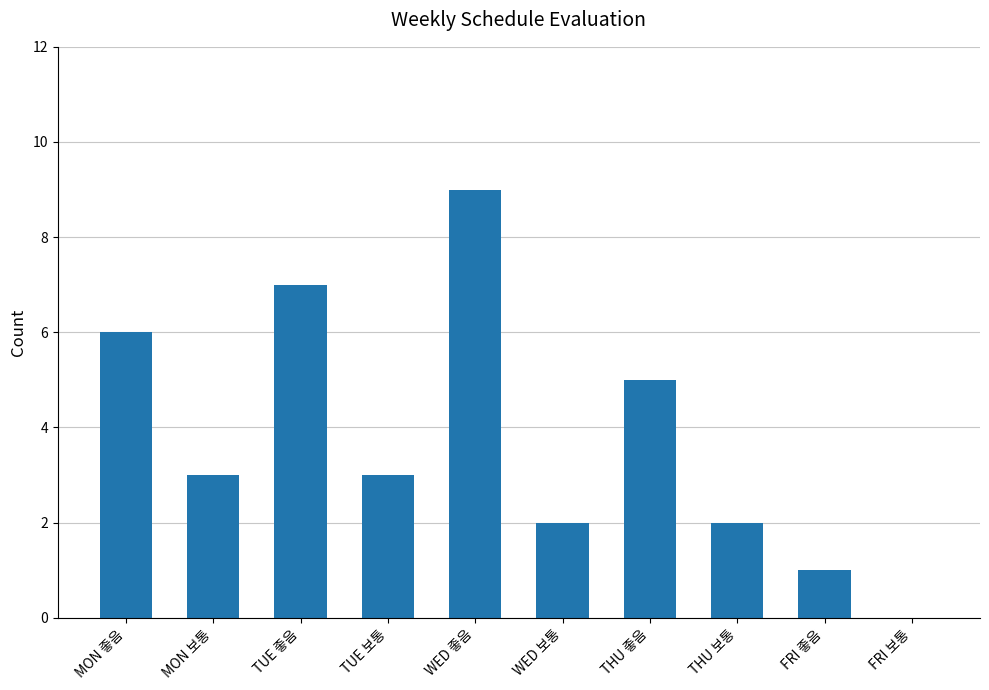

What is the sum of the values at TUE 보통 and MON 보통?

6